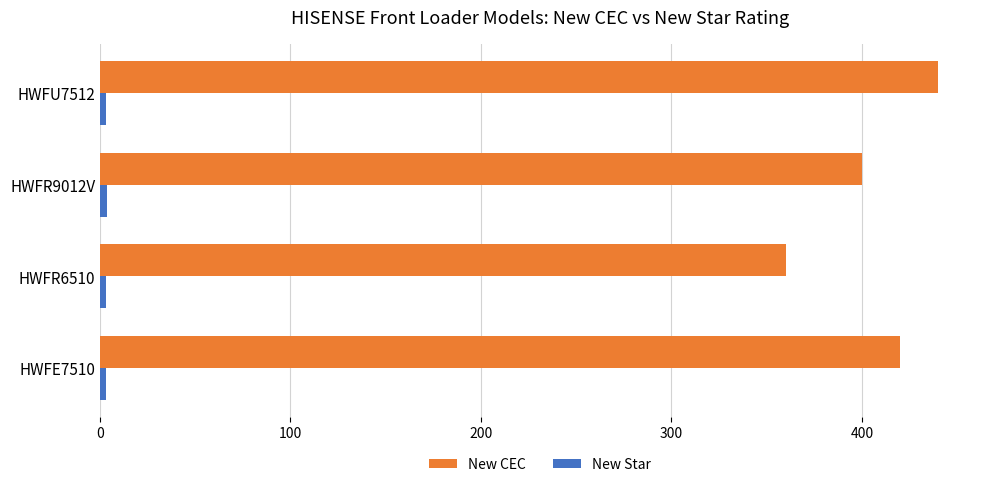

At which category does the chart reach its peak across all series?

HWFU7512